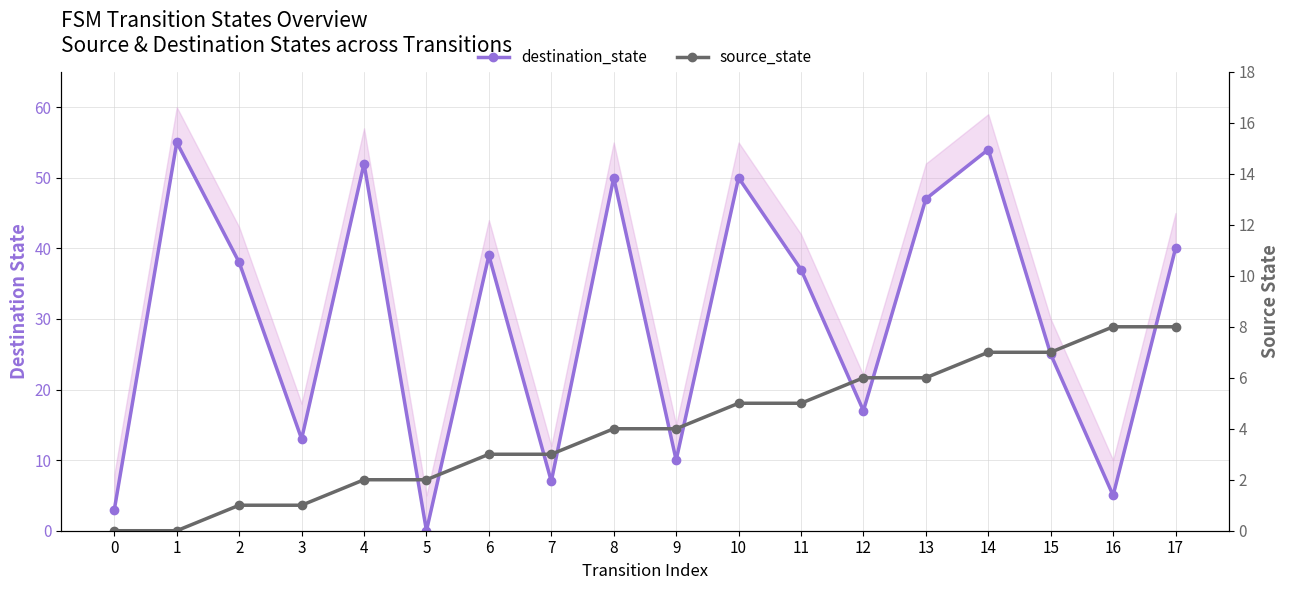

List the series in order of their peak value, highest first.

destination_state, source_state